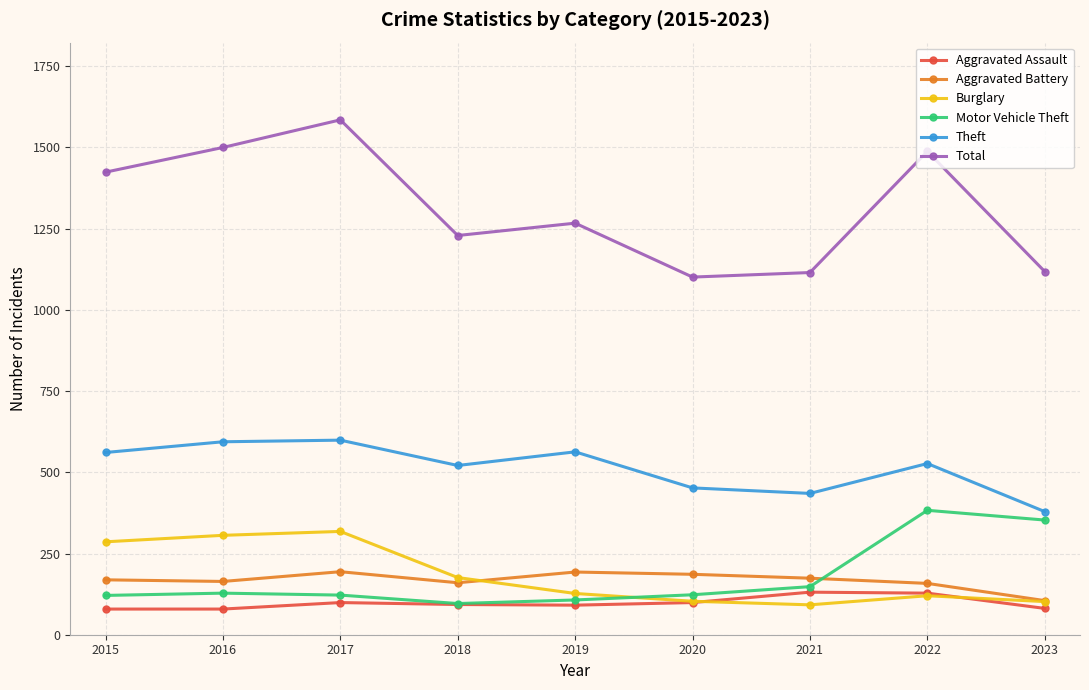

Which series changed the most between 2018 and 2020?

Total